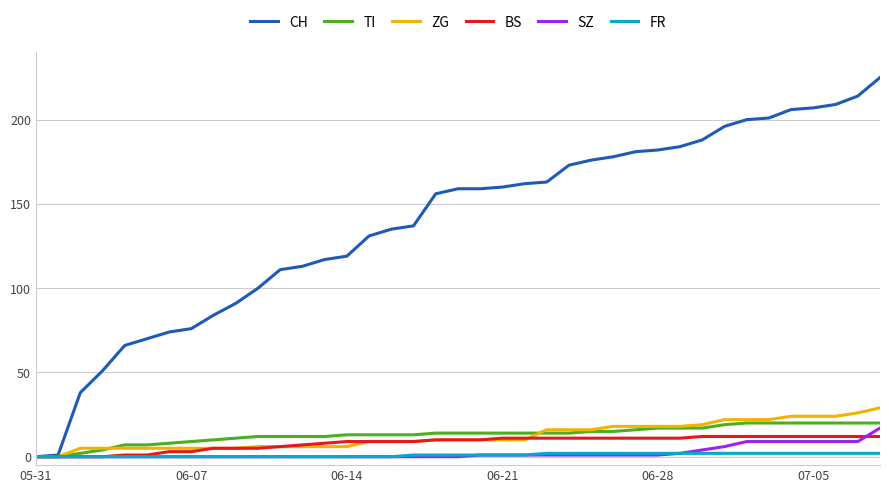

Which series has the widest spread of values?

CH